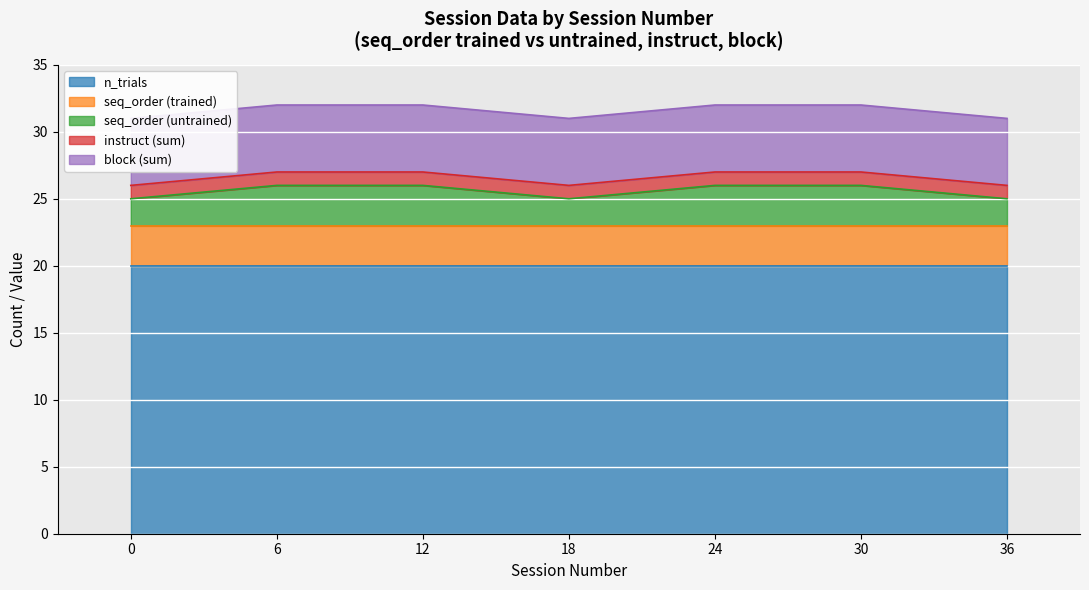

What is the value of the n_trials point at the 3rd from the left?

20